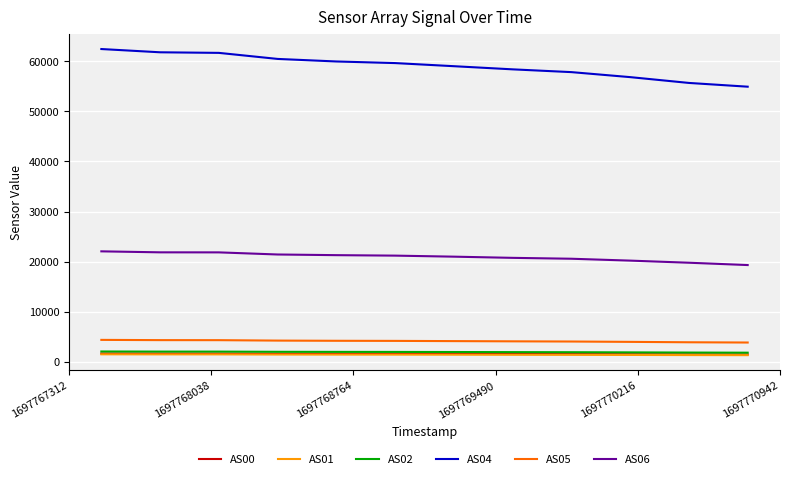

True or false: AS04 and AS06 cross at least once.

False